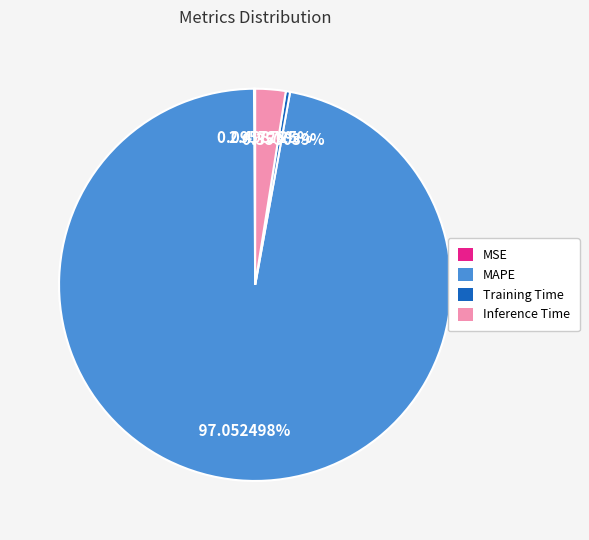

Which slice represents more than half of the pie?

MAPE